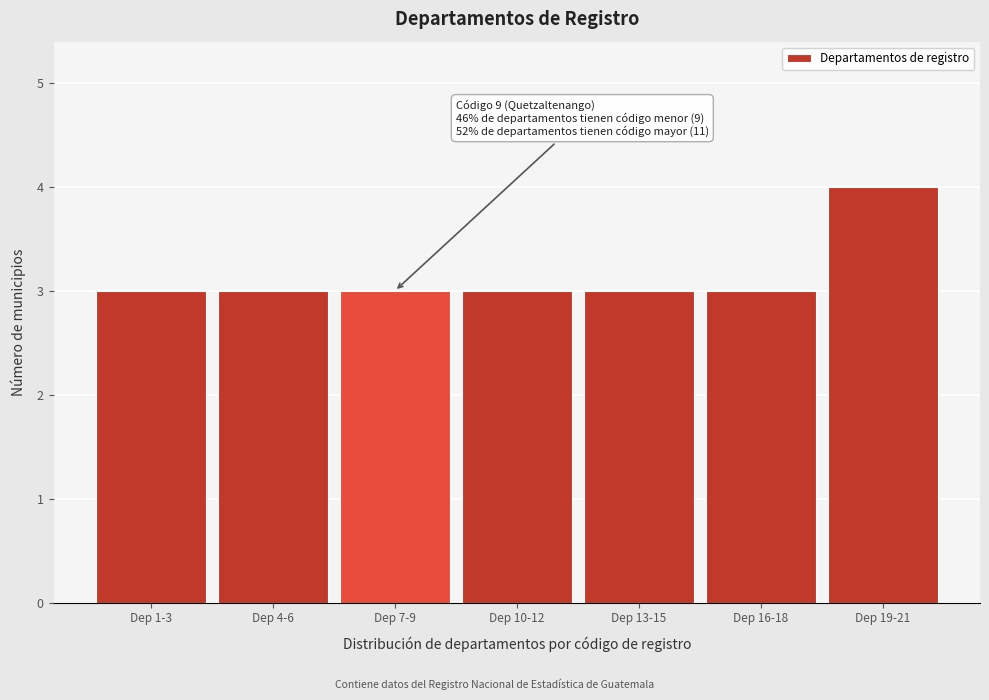

Reading left to right, what are all the values shown in this chart?

Dep 1-3=3	Dep 4-6=3	Dep 7-9=3	Dep 10-12=3	Dep 13-15=3	Dep 16-18=3	Dep 19-21=4